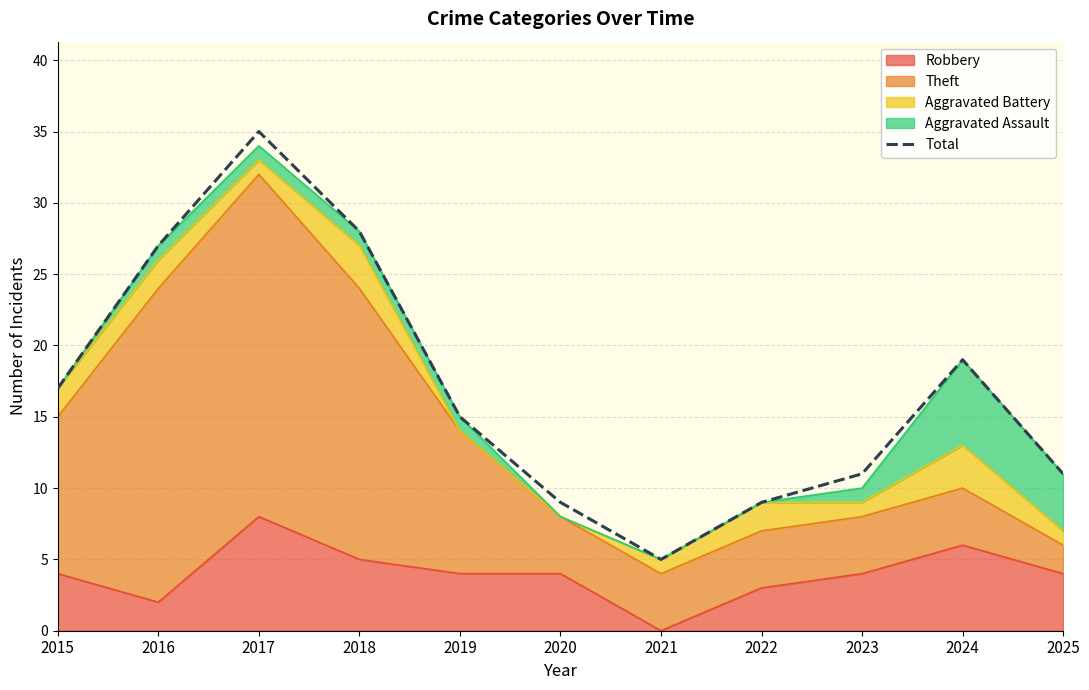

How many values are below 15?

5